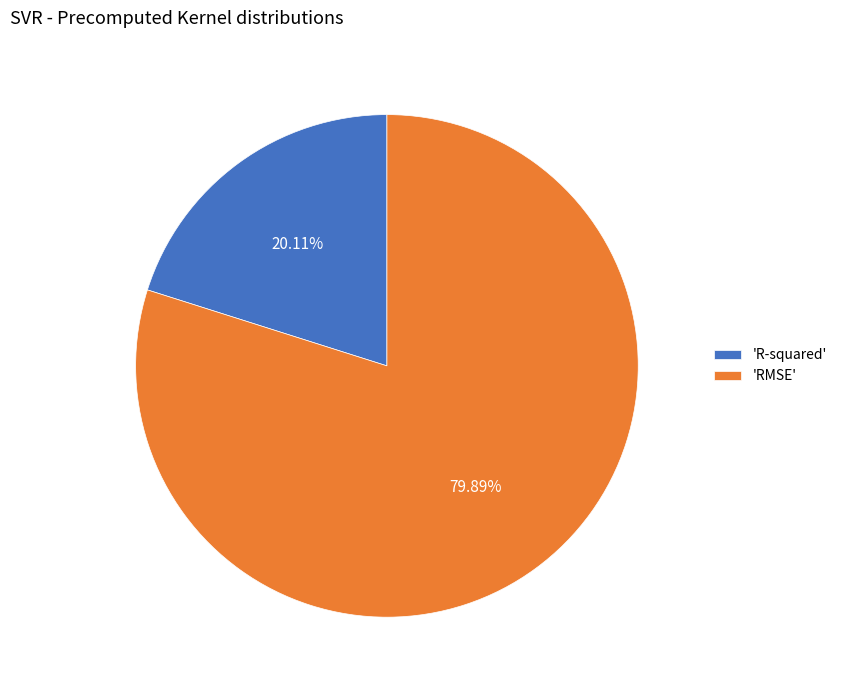

Which slice is the largest?

'RMSE'